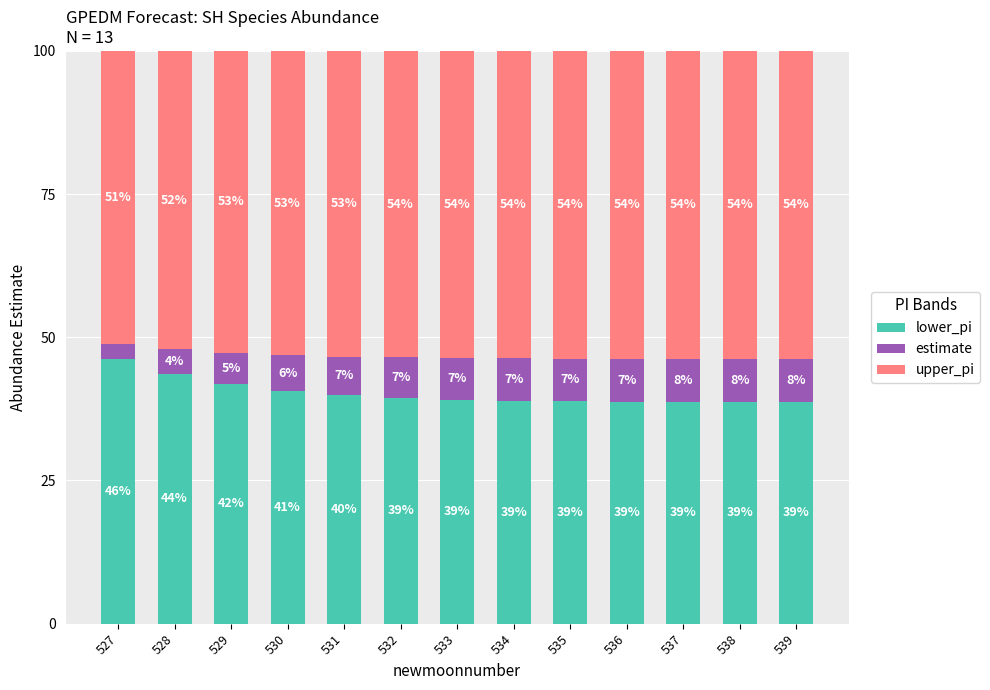

What is the total value across all series at 529?

100.0